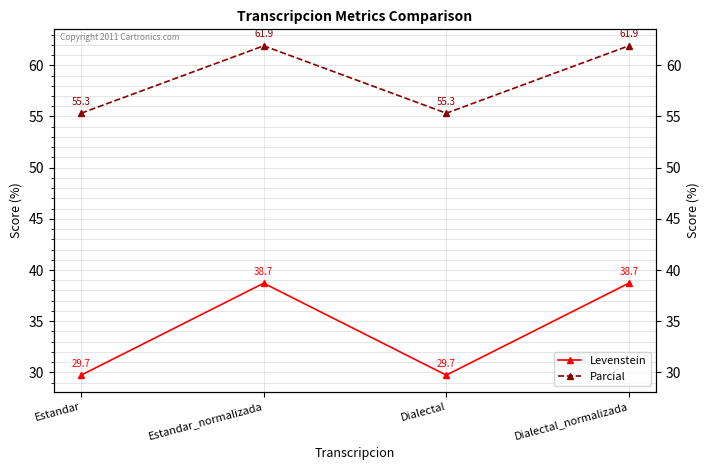

At which category does Levenstein reach its first local peak?

Estandar_normalizada